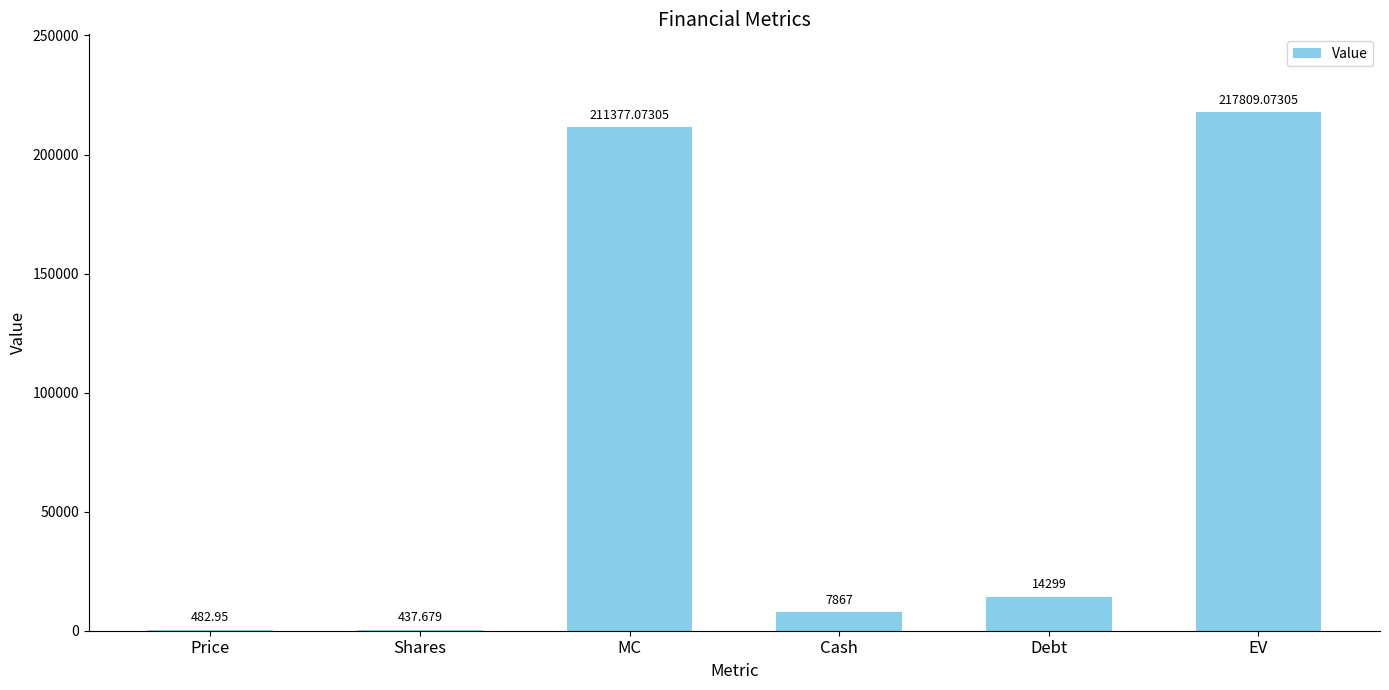

What is the sum of the values at Price and MC?

211860.0